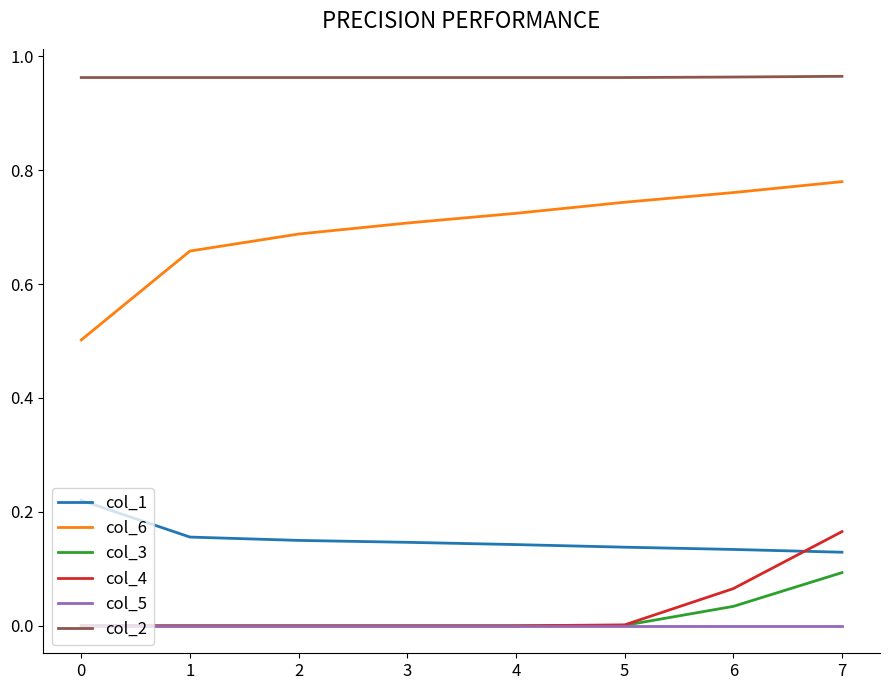

Between 5 and 6, which series saw the biggest shift?

col_4